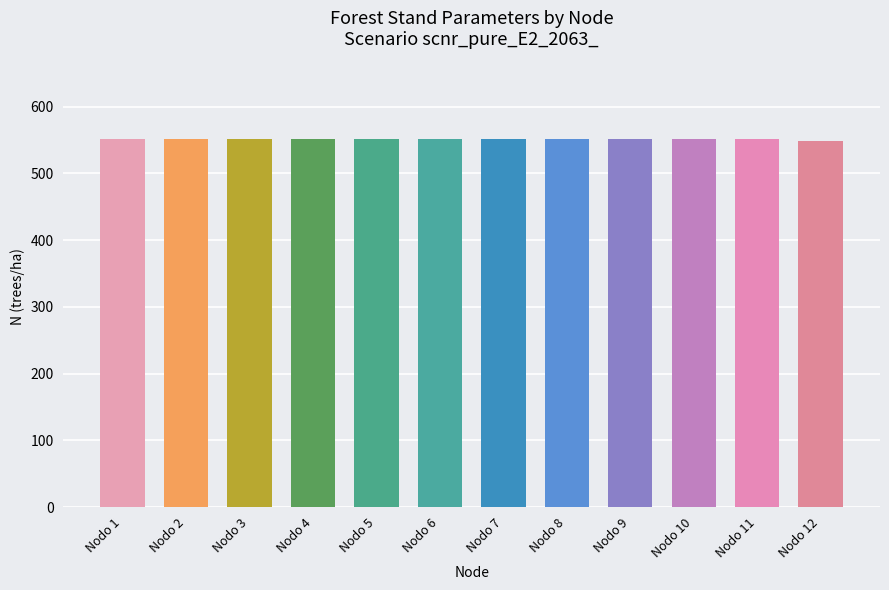

What is the sum of the values at Nodo 2 and Nodo 11?

1102.6